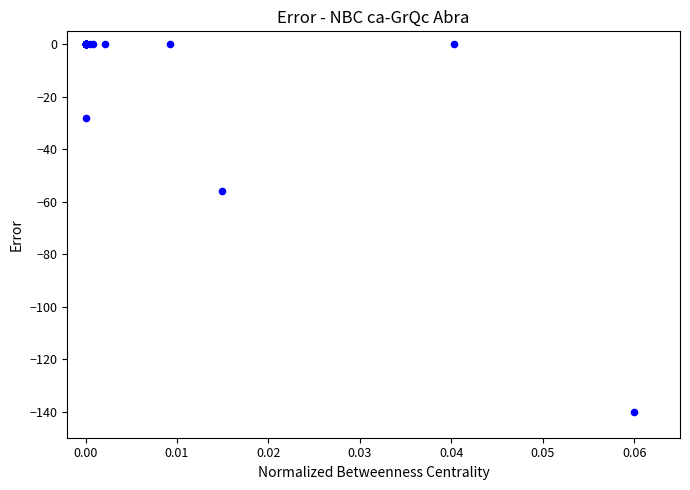

What Y value in the scatter plot is closest to -70?

-56.0